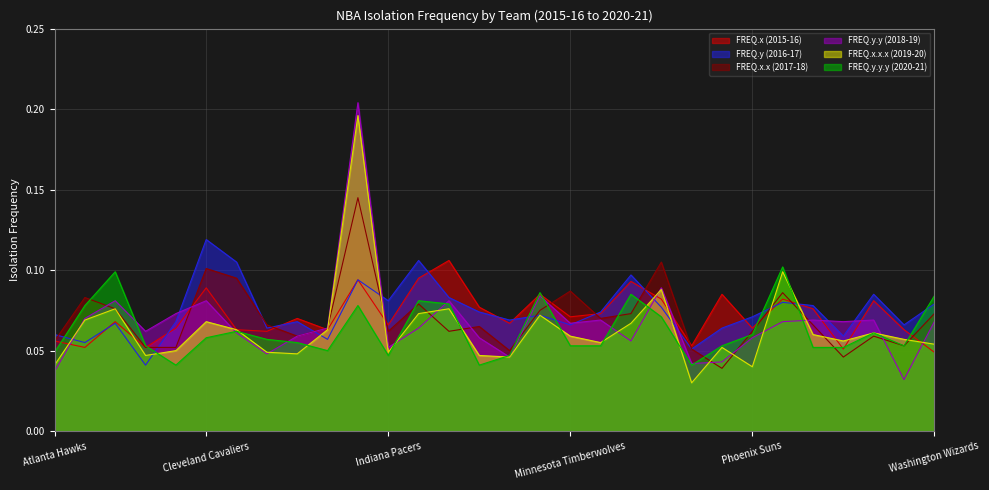

What is the total value across all series at New York Knicks?

0.5